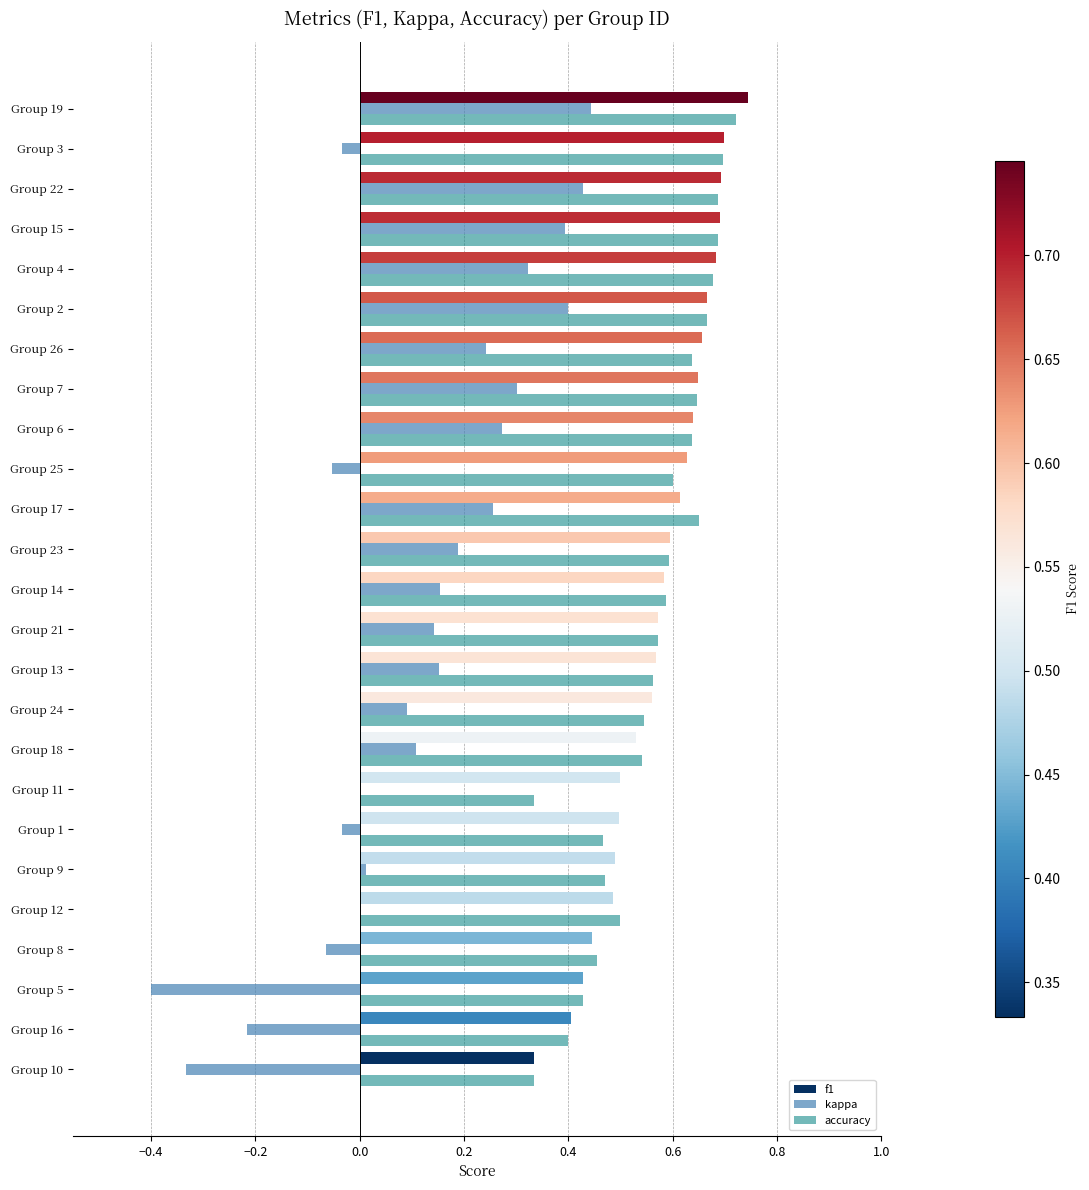

At which category is the sum across all series the highest?

Group 19